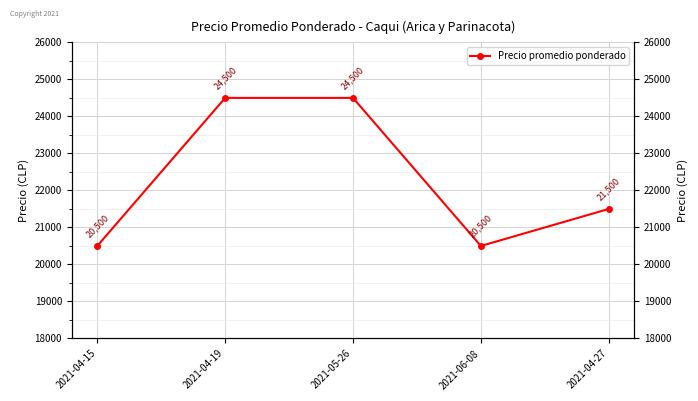

At which label is the value closest to 22500?

2021-04-27